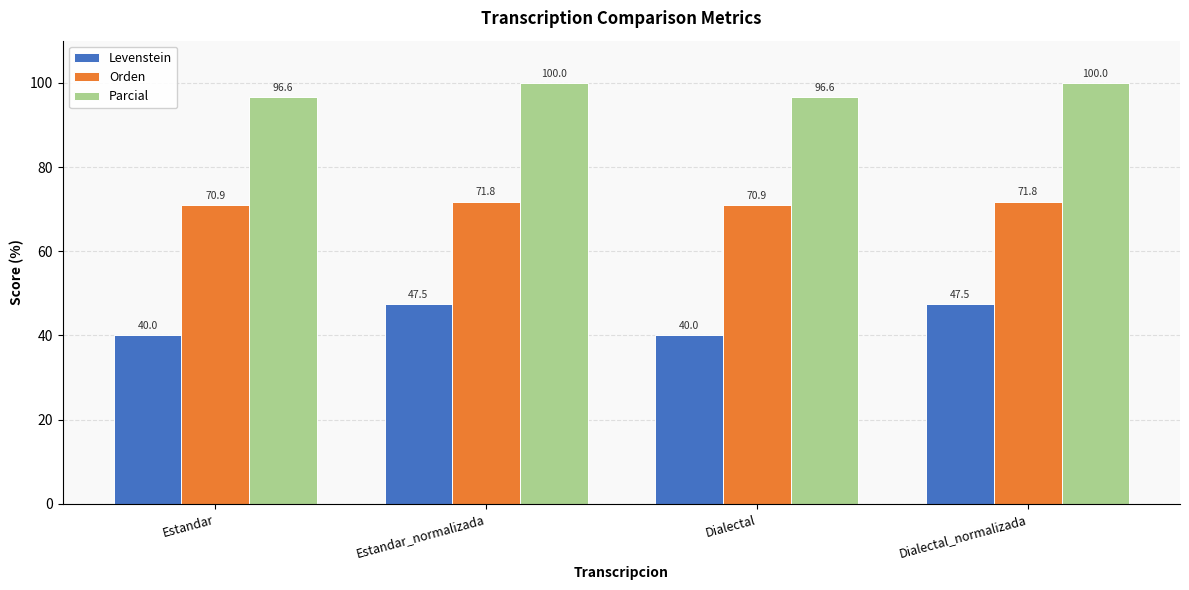

How many values in the Orden series are below 71?

2